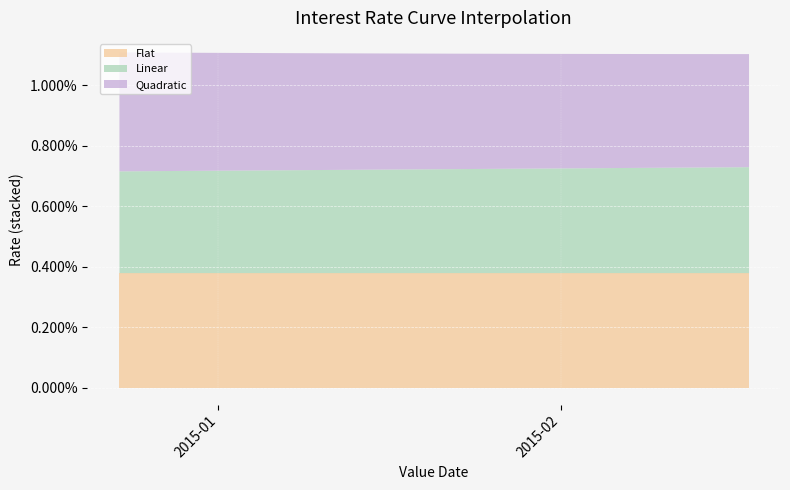

At 2015-01-02, list the series in order from smallest to largest.

Linear, Flat, Quadratic